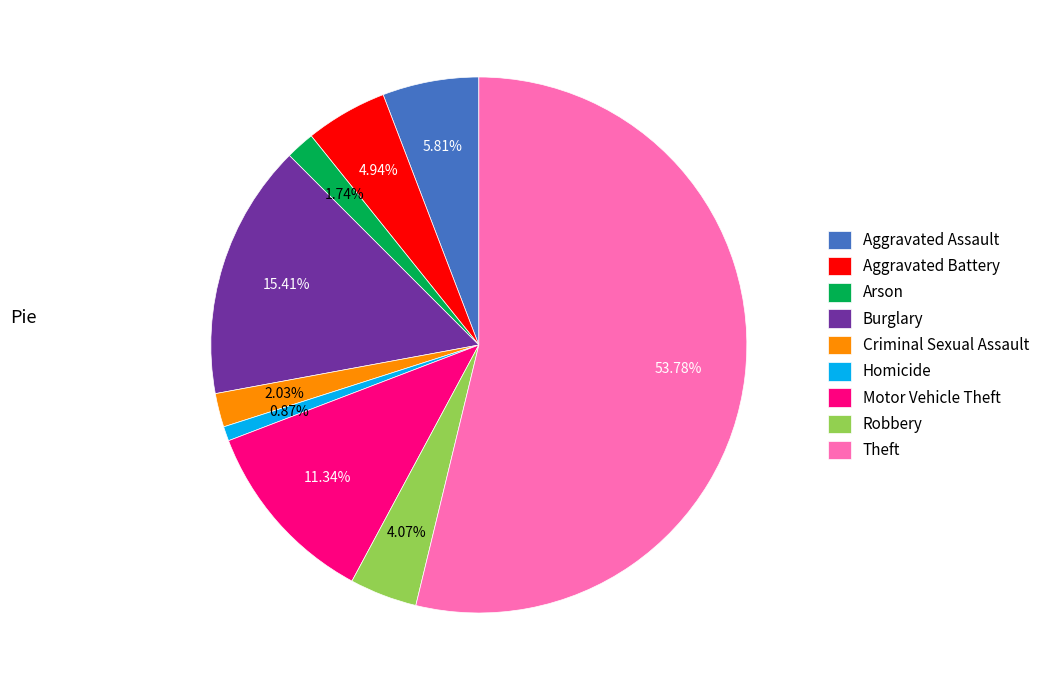

Does Aggravated Assault account for over 50% of the chart?

No